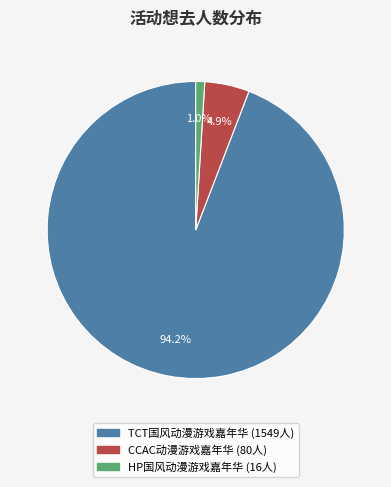

Does any single category account for the majority?

Yes